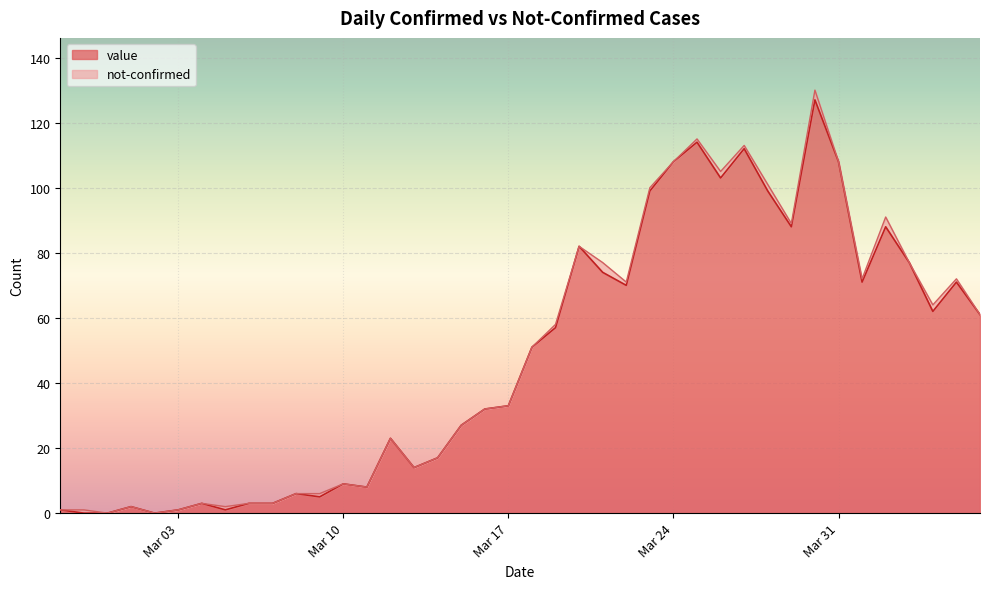

What position from the right is 2020-03-06?

32